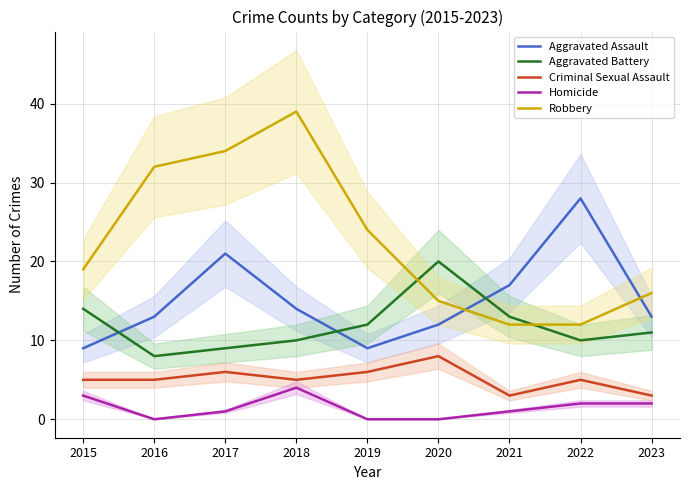

At which category does Robbery reach its first local peak?

2018